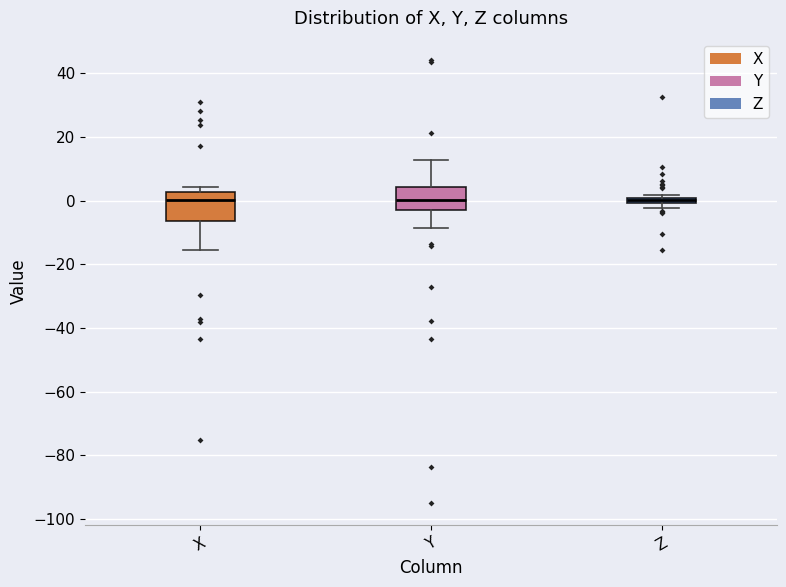

Where does the lower whisker of the box for Y end on the y-axis? The values are not printed on the chart, so give them approximately, as read against the axis.

-8